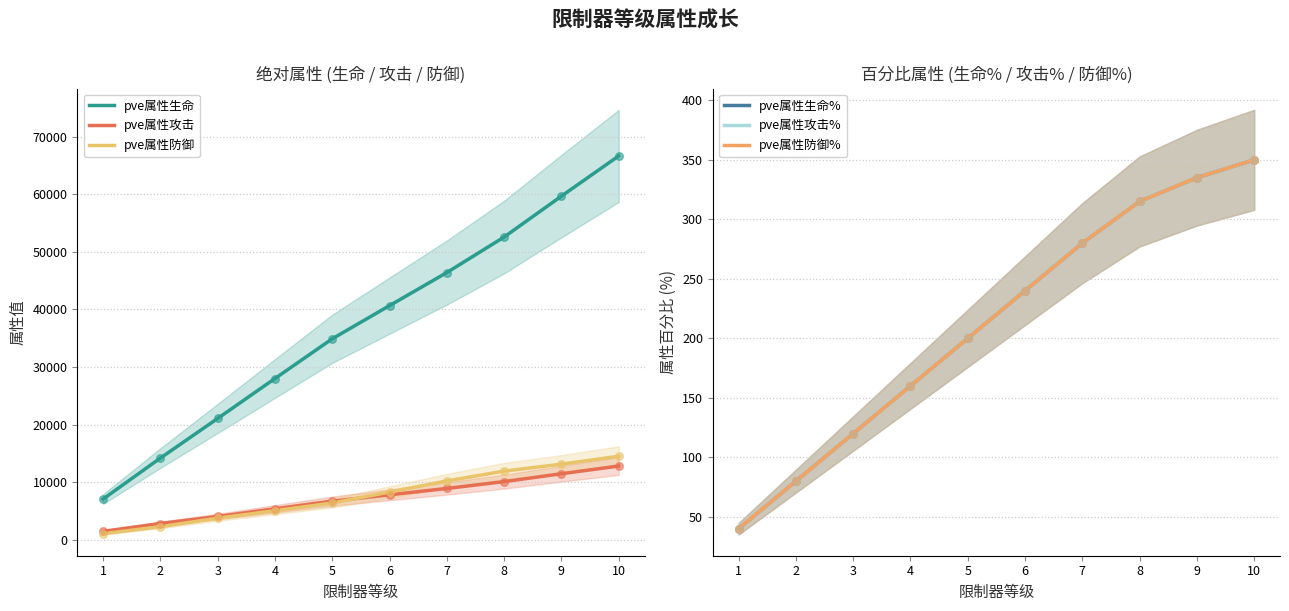

At which category is the sum across all series the highest?

10